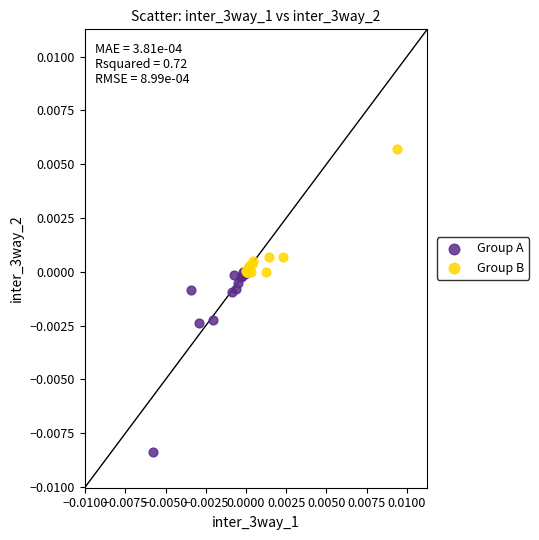

Which series contains the highest Y value?

Group B